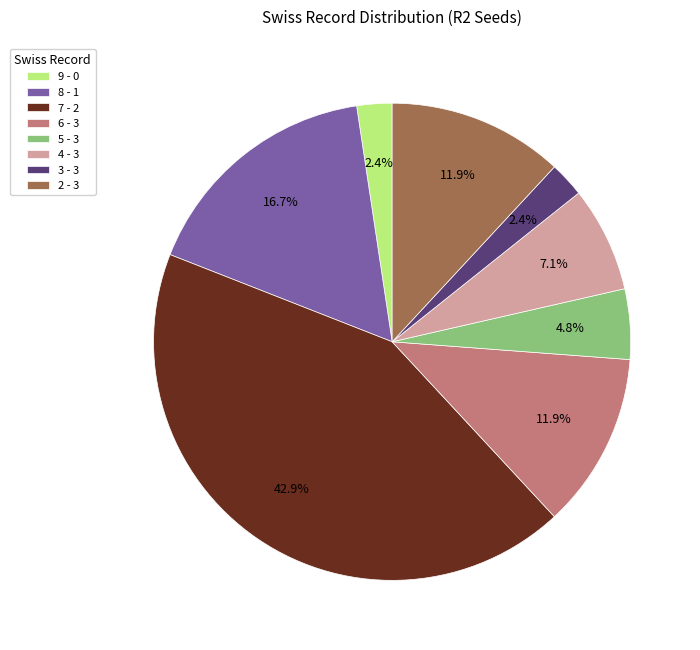

To the nearest percent, what percentage of the pie is 4 - 3?

7%